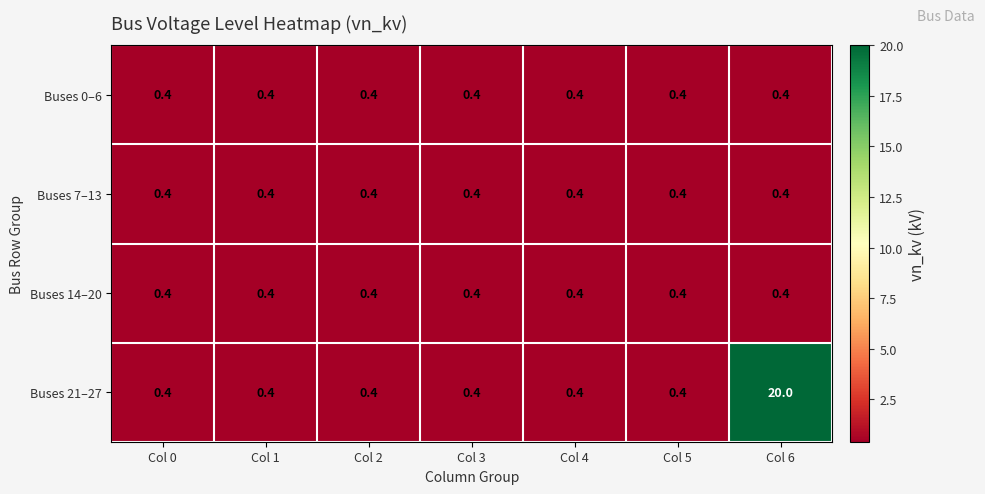

Which series has the largest range (max minus min)?

Buses 21–27